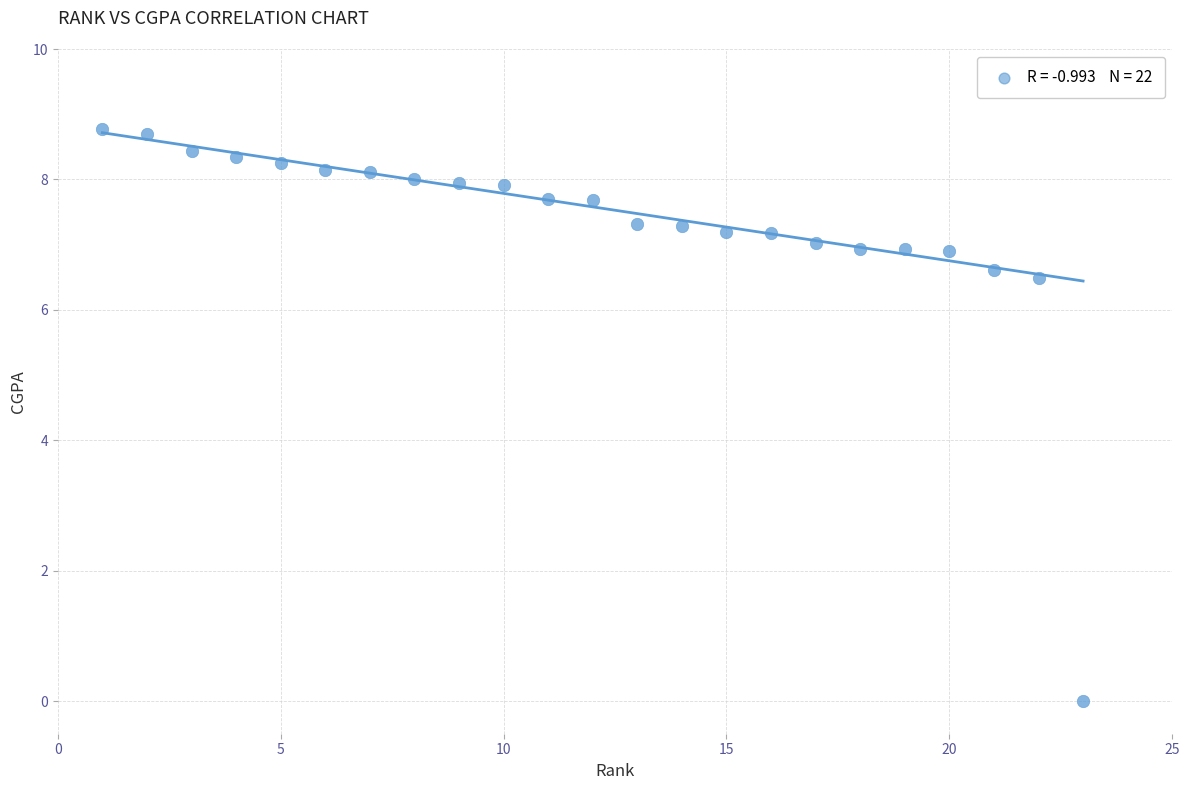

What is the range of Y values (max minus min)?

8.8